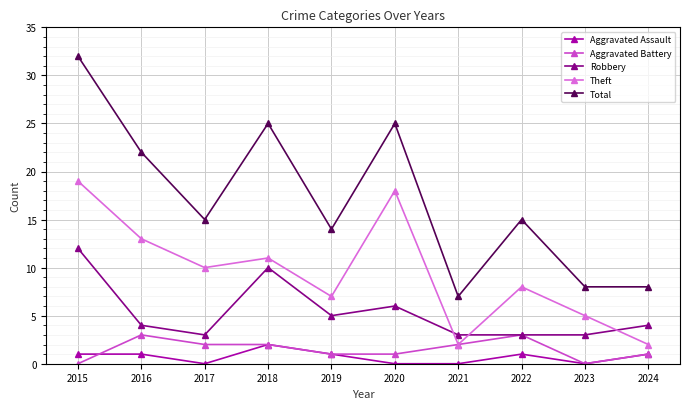

Which label corresponds to the largest value in the chart?

2015